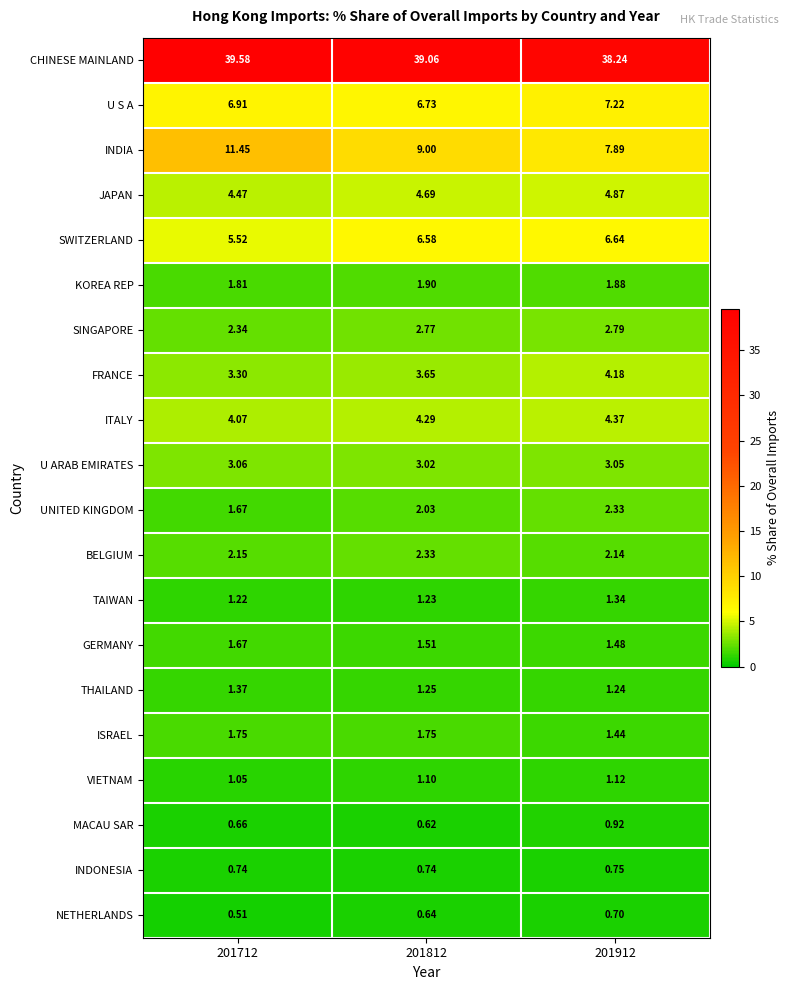

At 201912, list the series in order from largest to smallest.

CHINESE MAINLAND, INDIA, U S A, SWITZERLAND, JAPAN, ITALY, FRANCE, U ARAB EMIRATES, SINGAPORE, UNITED KINGDOM, BELGIUM, KOREA REP, GERMANY, ISRAEL, TAIWAN, THAILAND, VIETNAM, MACAU SAR, INDONESIA, NETHERLANDS